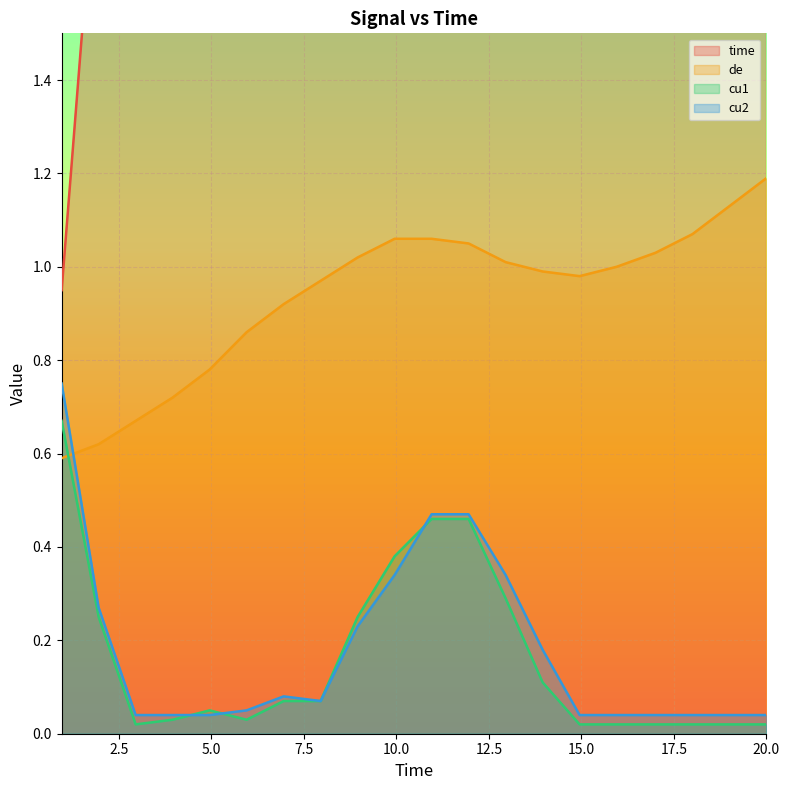

Count the number of categories in the chart.

20